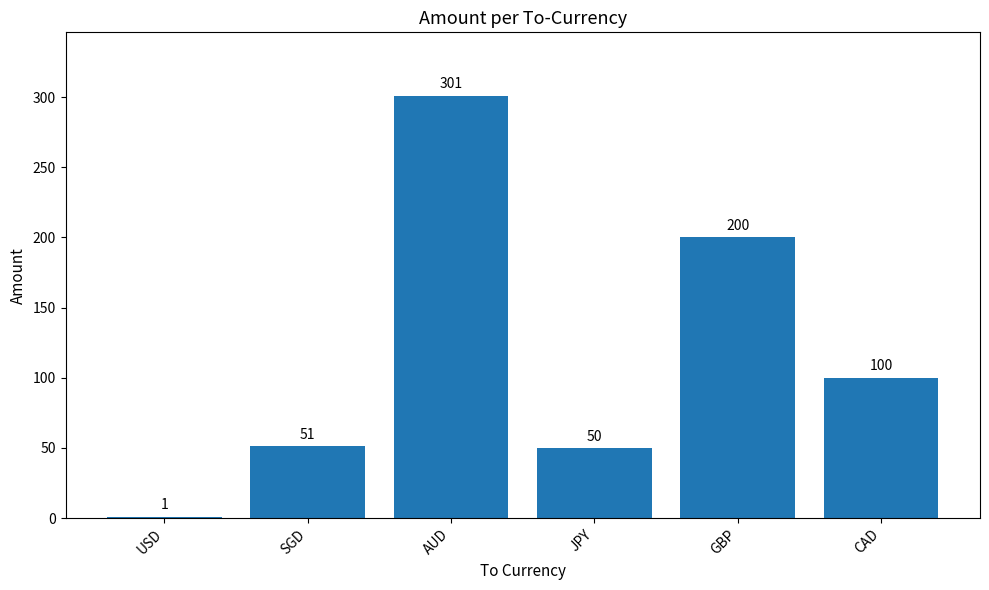

What is the greatest value displayed?

301